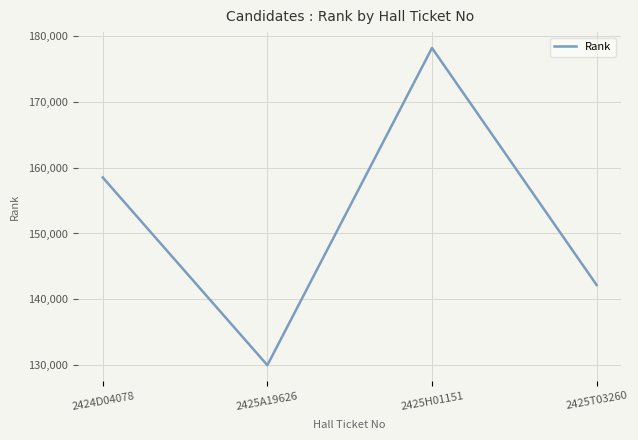

What is the approximate value at 2425H01151?

178239